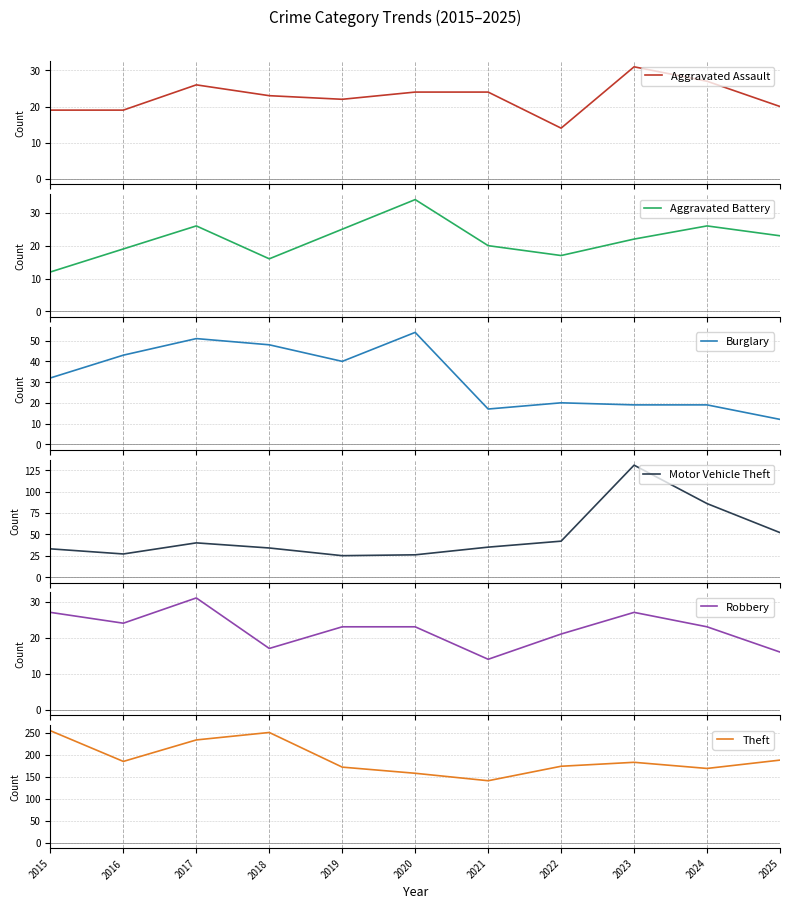

Where is Robbery nearest to the value 22?

2019